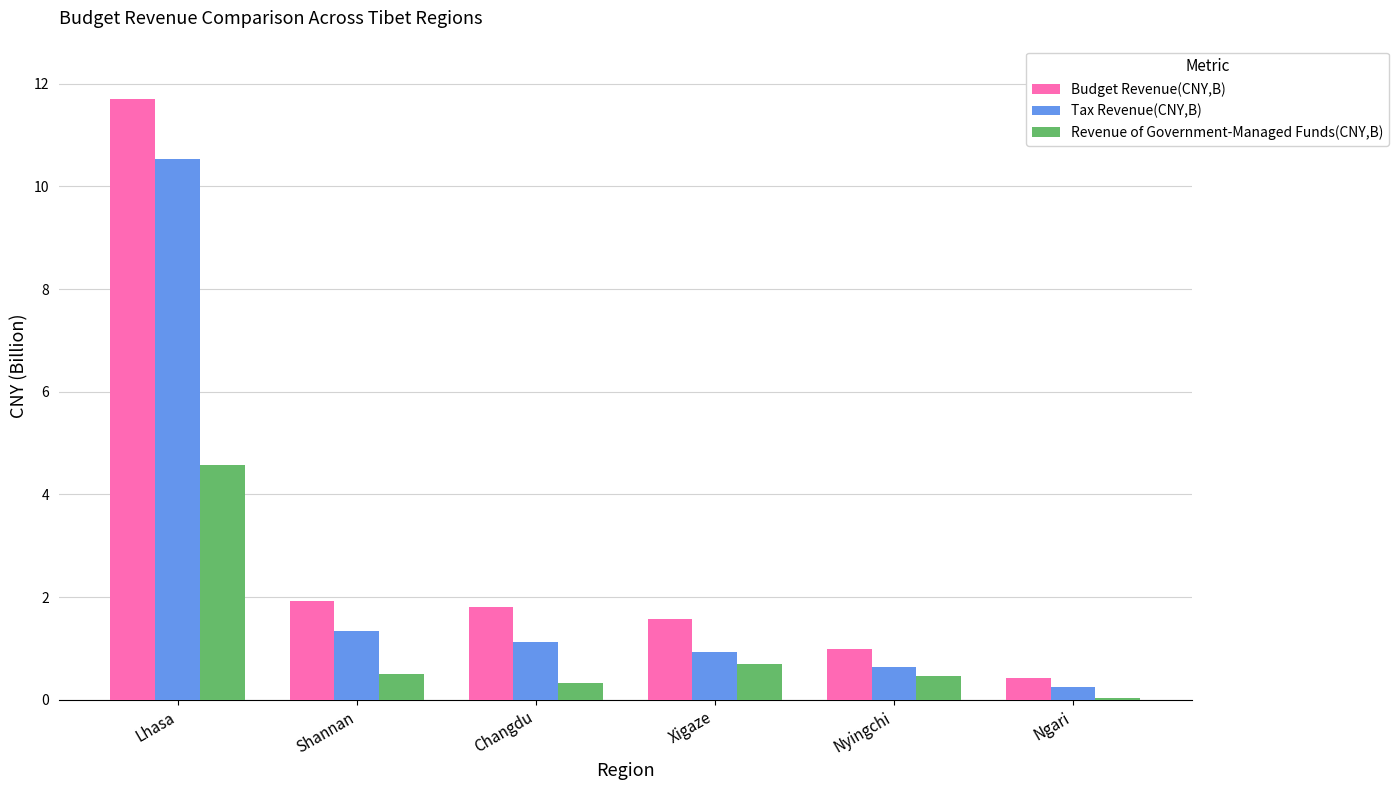

True or false: Budget Revenue(CNY,B) has a value of 6.2 at Lhasa.

False